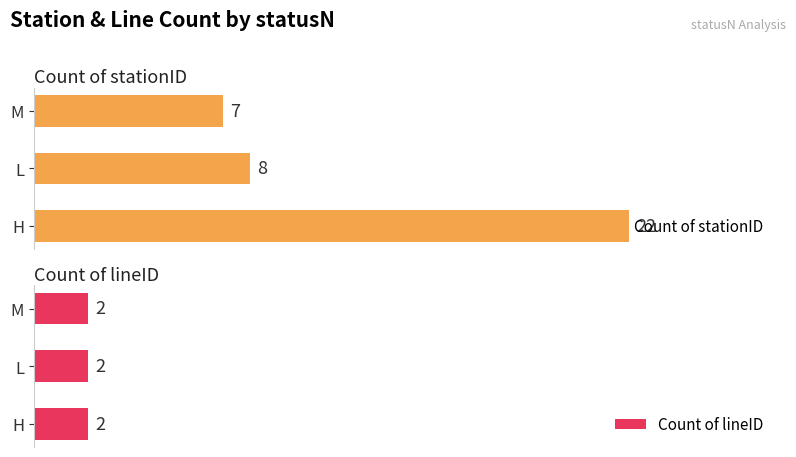

At which label is Count of stationID closest to 14?

L